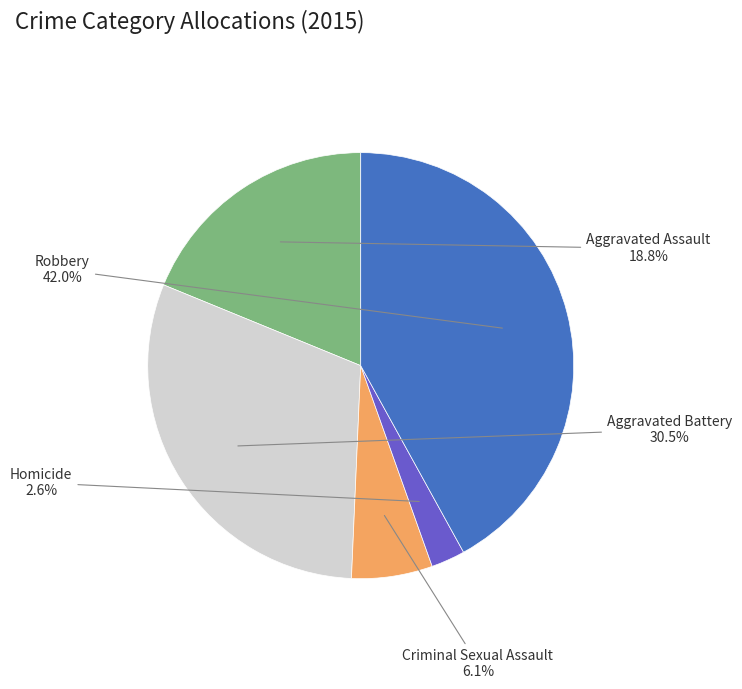

How many segments does this pie chart have?

5